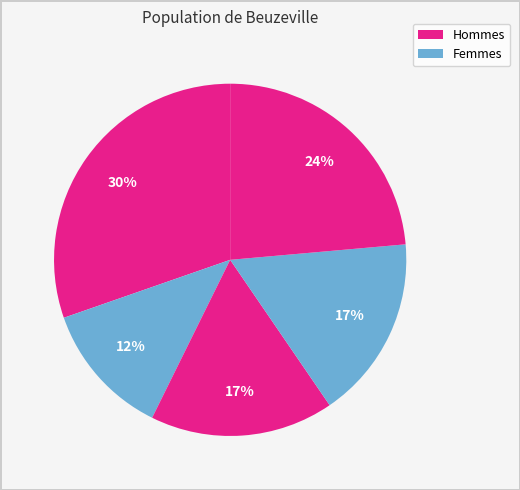

How many segments does this pie chart have?

5